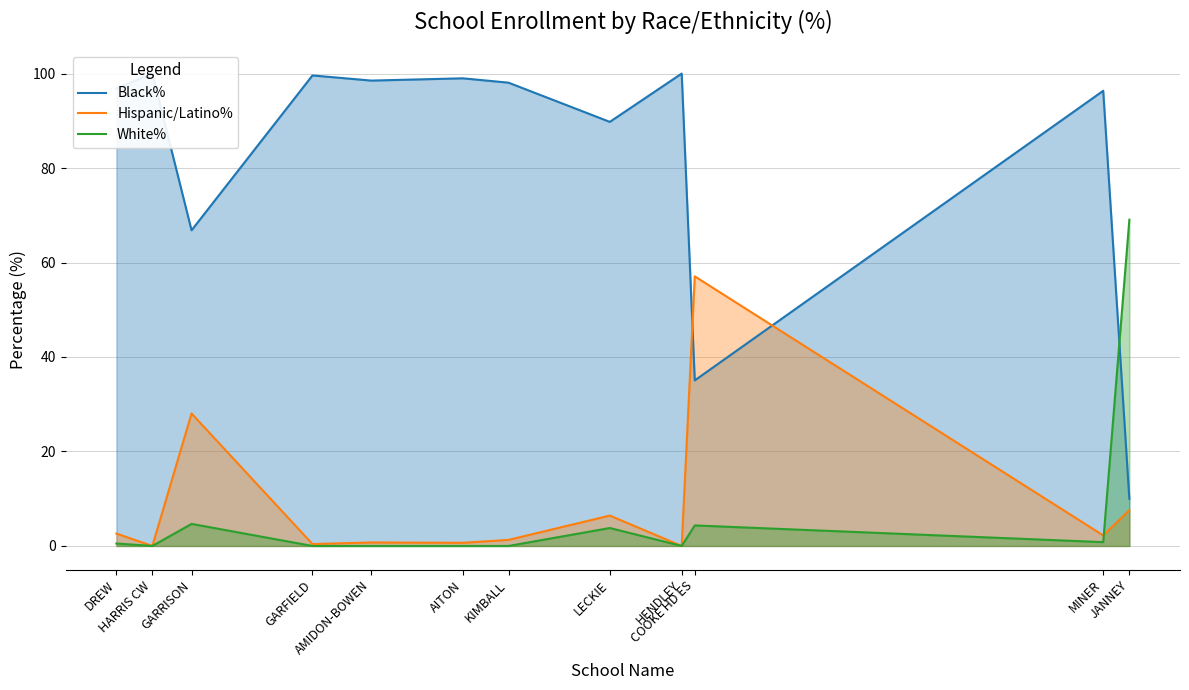

What is the sum of the Hispanic/Latino% values at HARRIS CW and JANNEY?

7.6